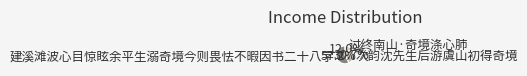

Rank the categories by value from highest to lowest.

建溪滩波心目惊眩余平生溺奇境今则畏怯不暇因书二十八字, 次韵沈先生后游虞山初得奇境, 过终南山·奇境涤心肺